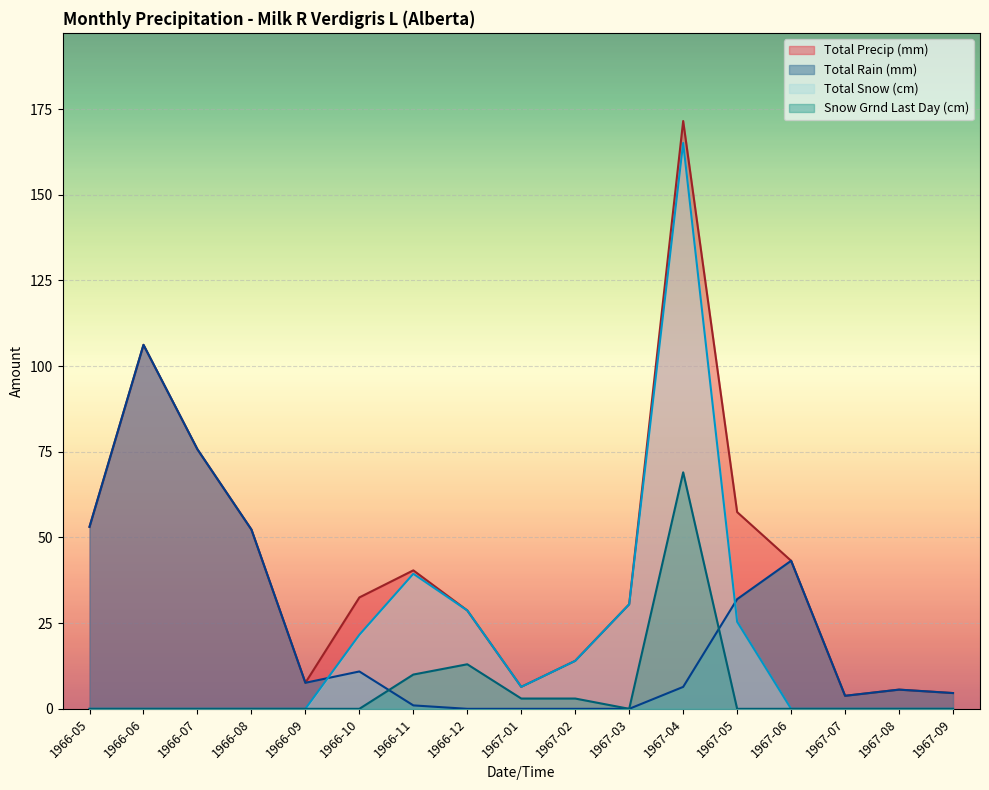

How many lines are shown in the chart?

4